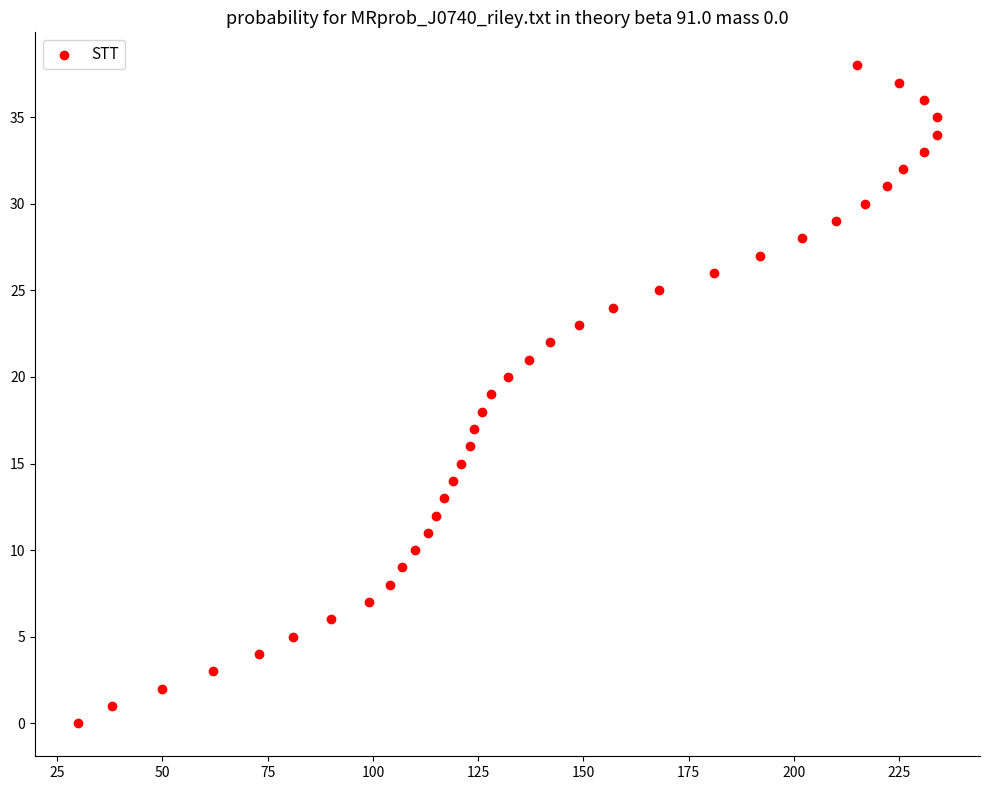

What is the range of Y values (max minus min)?

38